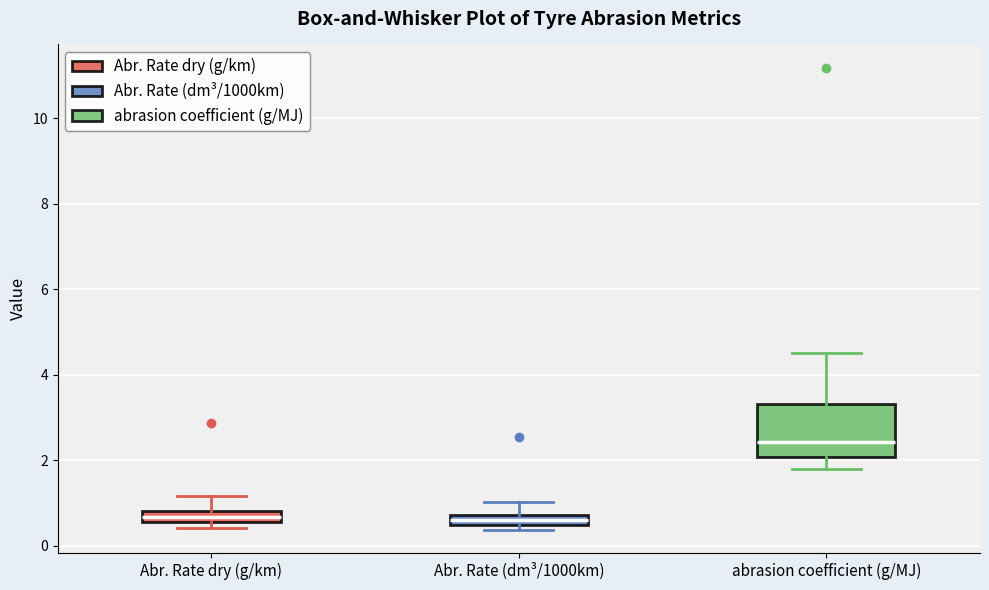

Where does the lower whisker of the box for abrasion coefficient (g/MJ) end on the y-axis? The values are not printed on the chart, so give them approximately, as read against the axis.

1.8